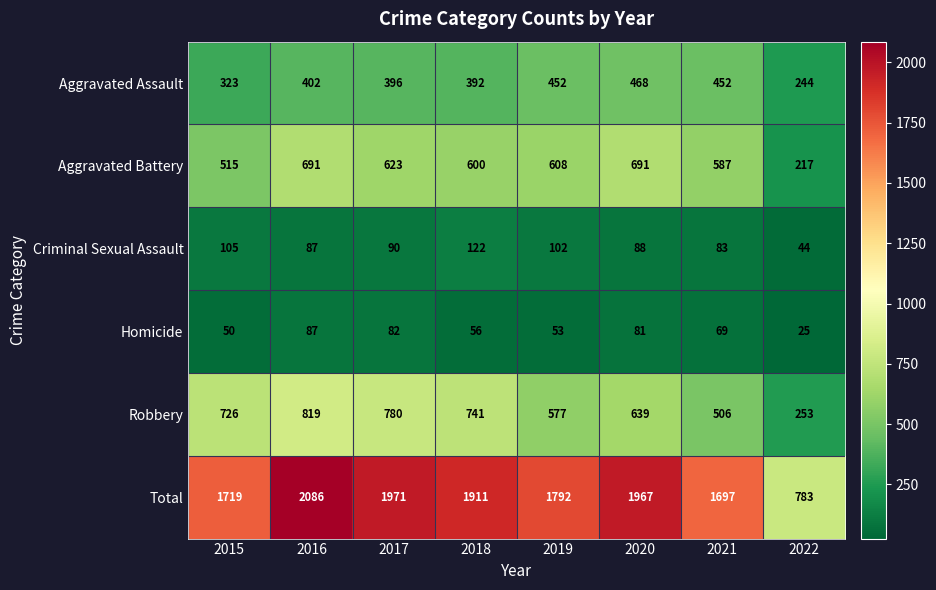

Which series has the largest total across all categories?

Total